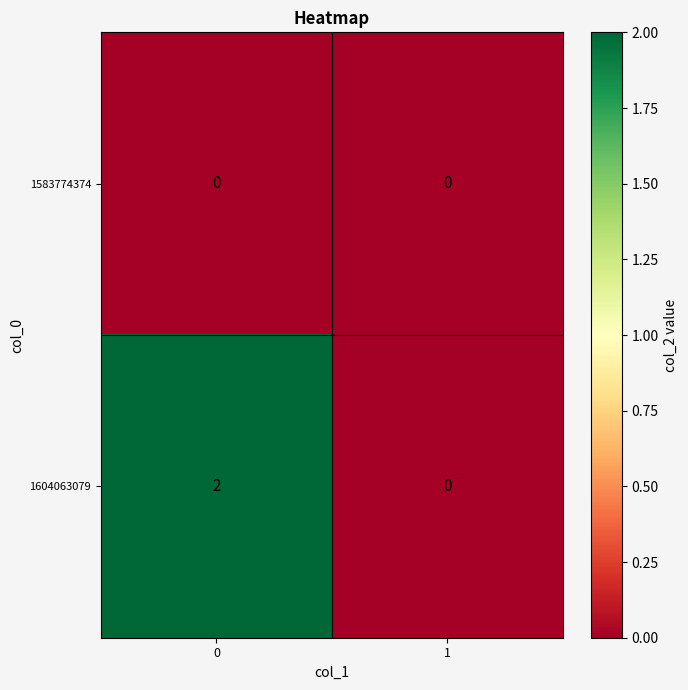

How many data points does each series have?

2